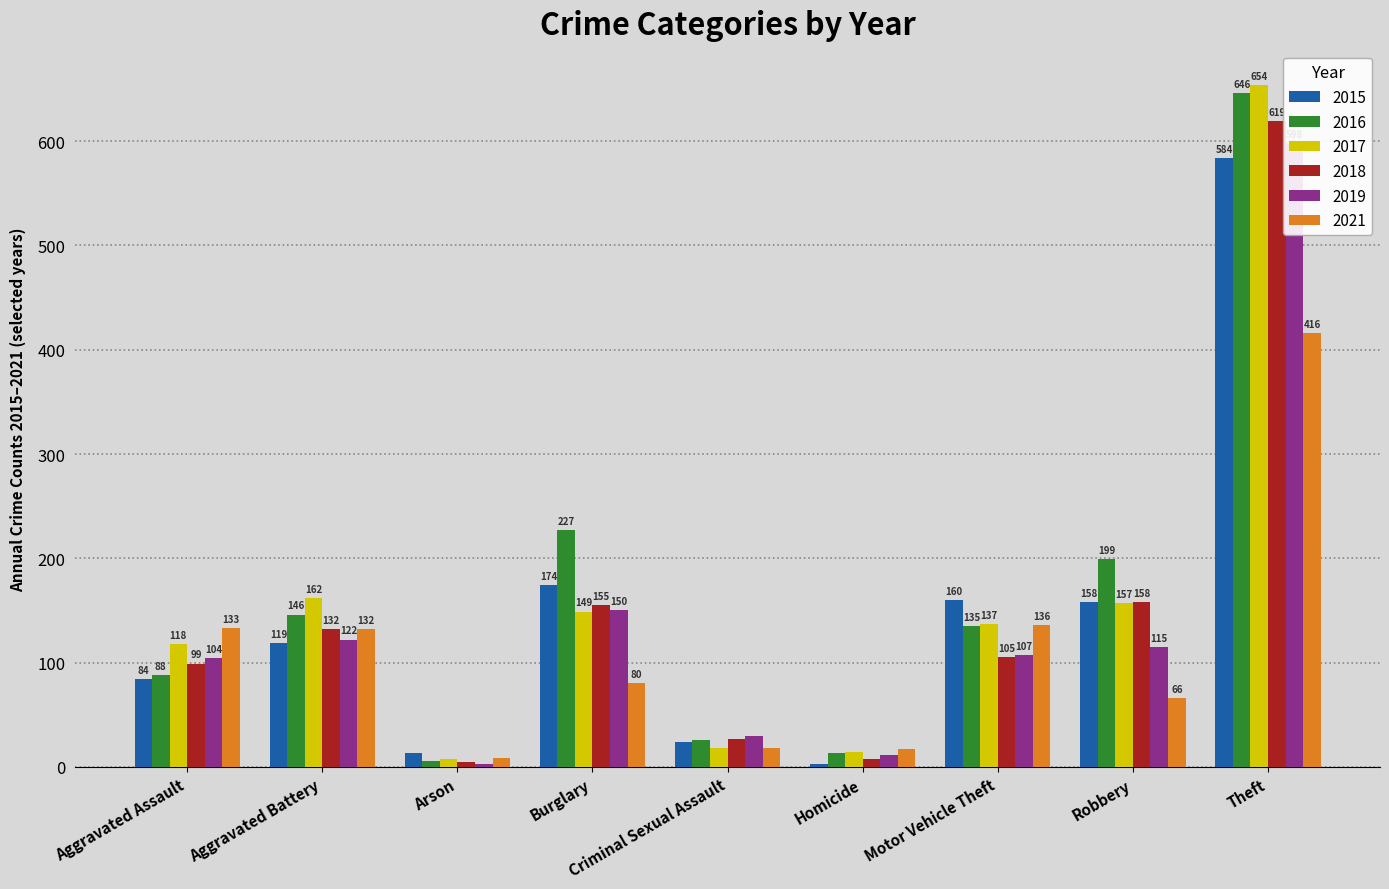

At which label does 2017 first exceed 137?

Aggravated Battery